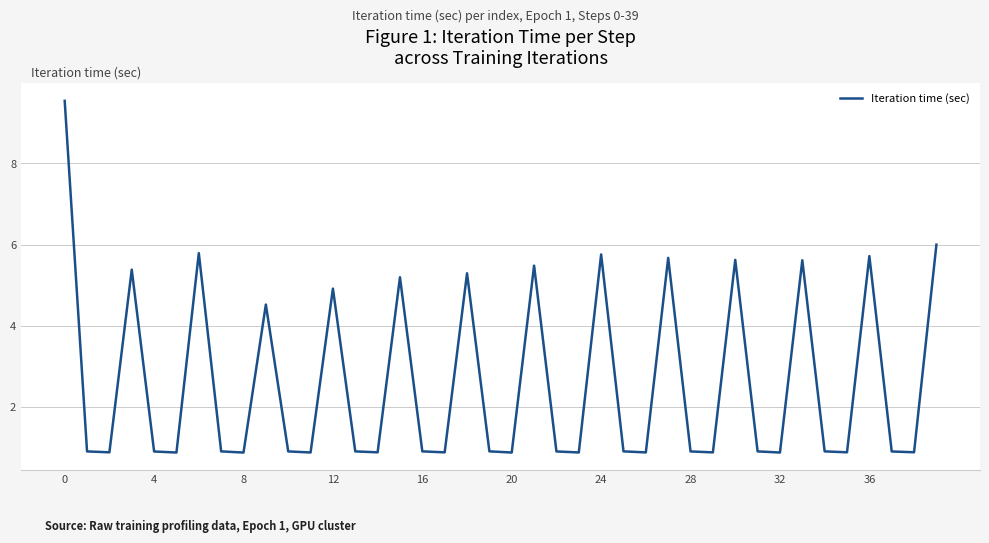

What is the maximum value shown in the chart?

9.5